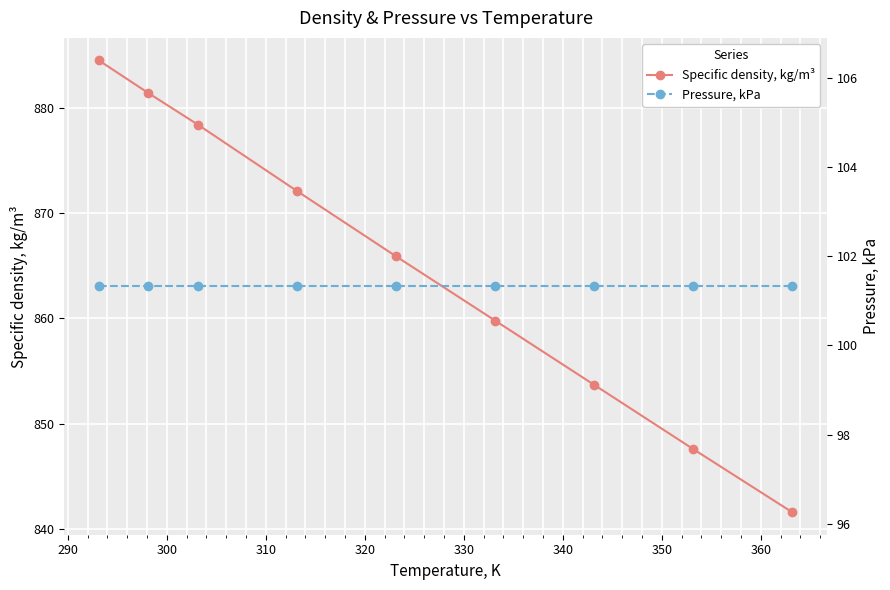

Rank the series by their maximum value, from highest to lowest.

Specific density, kg/m³, Pressure, kPa